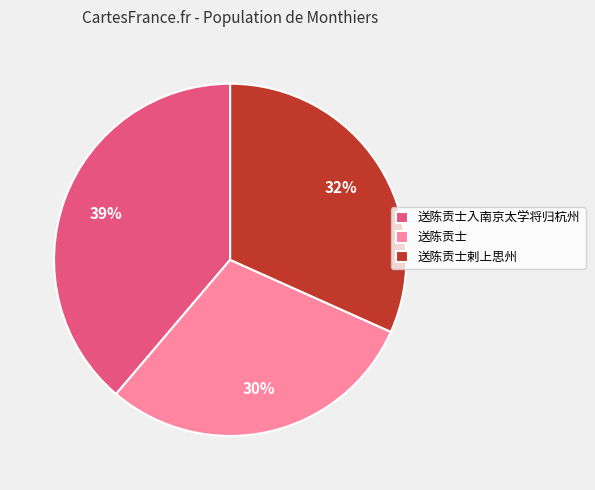

What is the ratio of the value at 送陈贡士 to the value at 送陈贡士剌上思州?

0.9